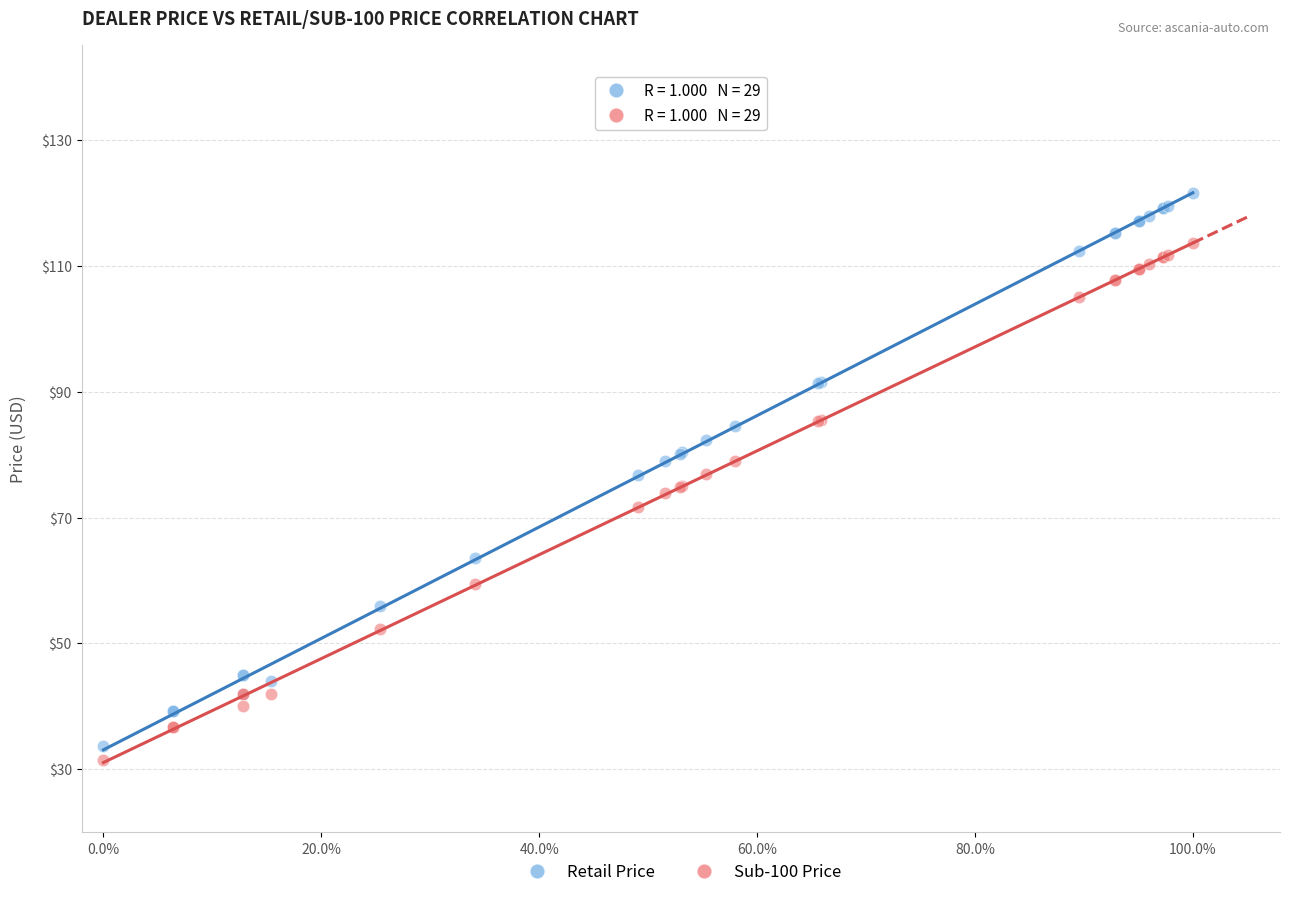

What is the X range (max minus min) for the scatter plot?

1.0